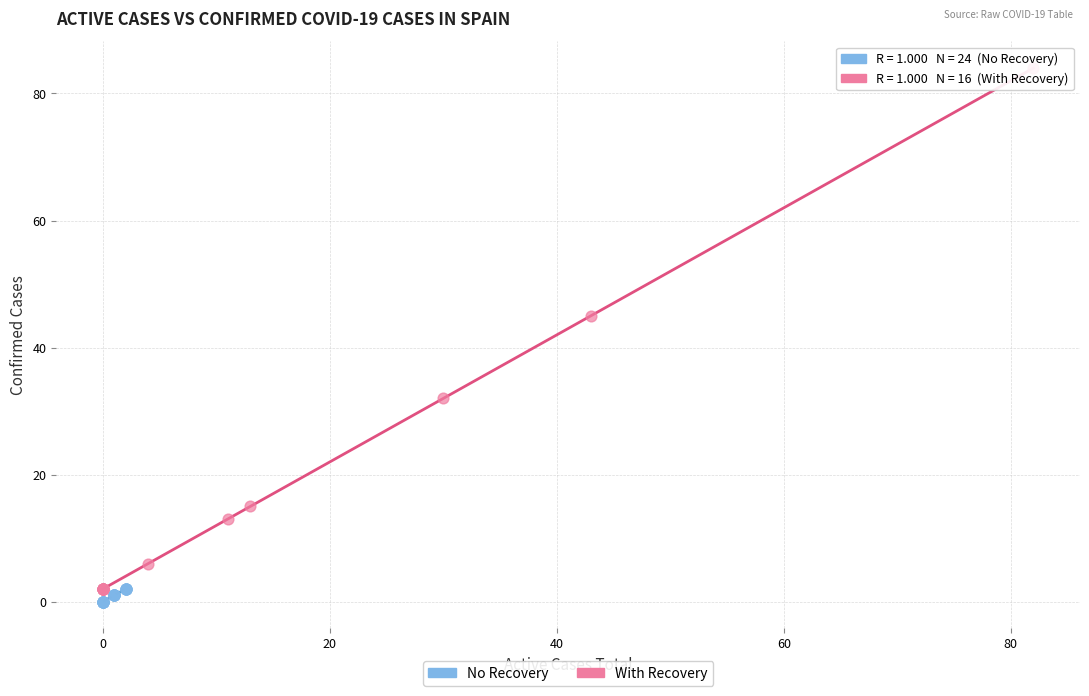

Which series contains the highest Y value?

With Recovery